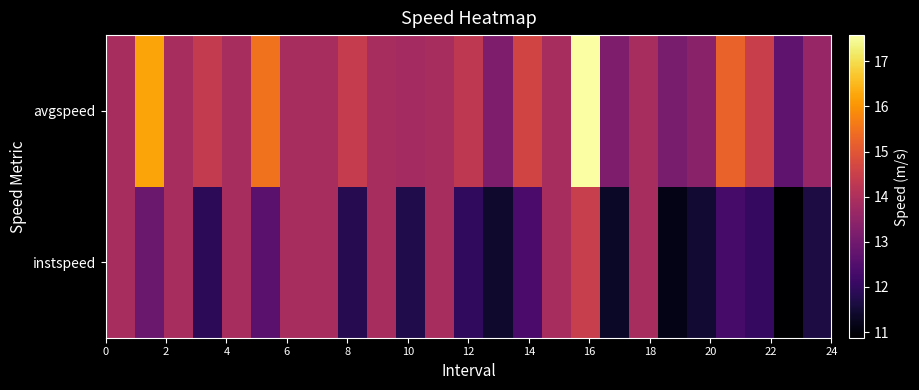

What is the minimum value shown in the chart?

10.9